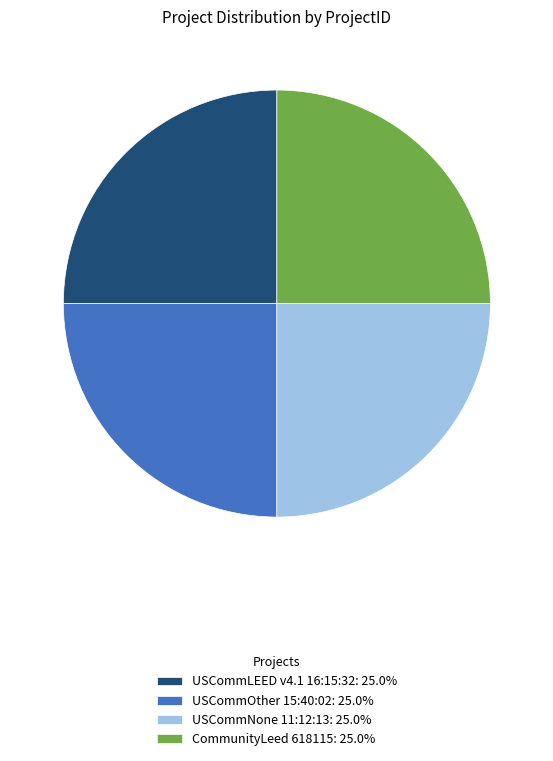

What is the ratio of the value at CommunityLeed 618115: 25.0% to the value at USCommNone 11:12:13: 25.0%?

1.0